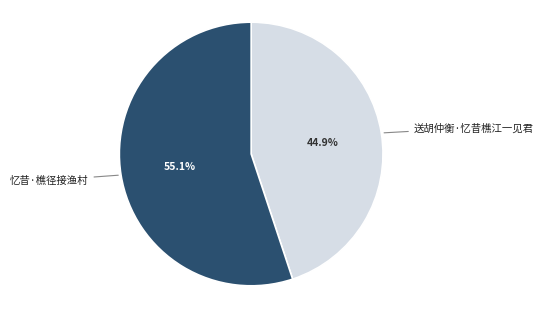

Is there a majority slice in this chart?

Yes